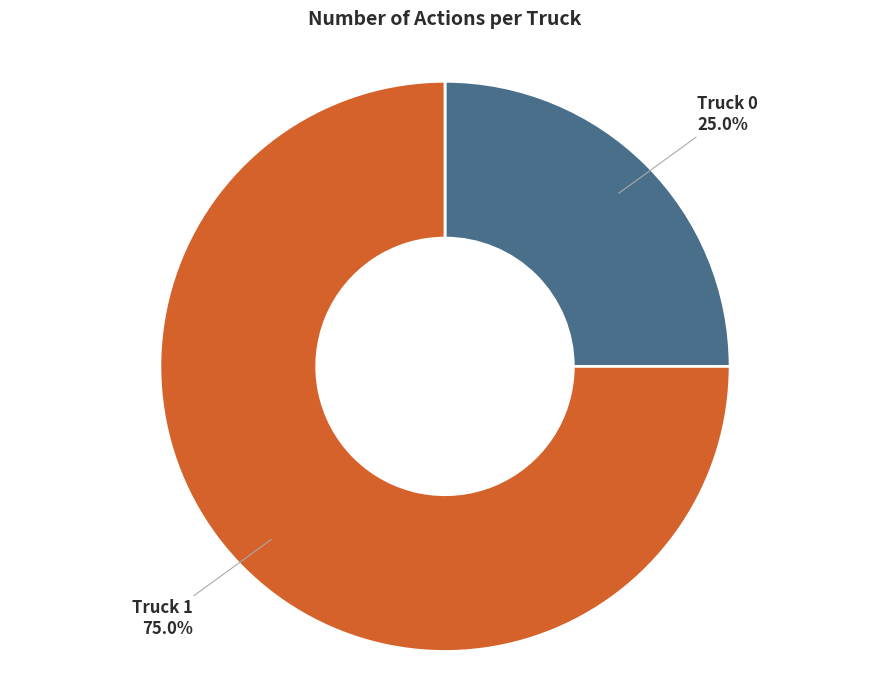

Which category has the smallest portion of the pie?

Truck 0